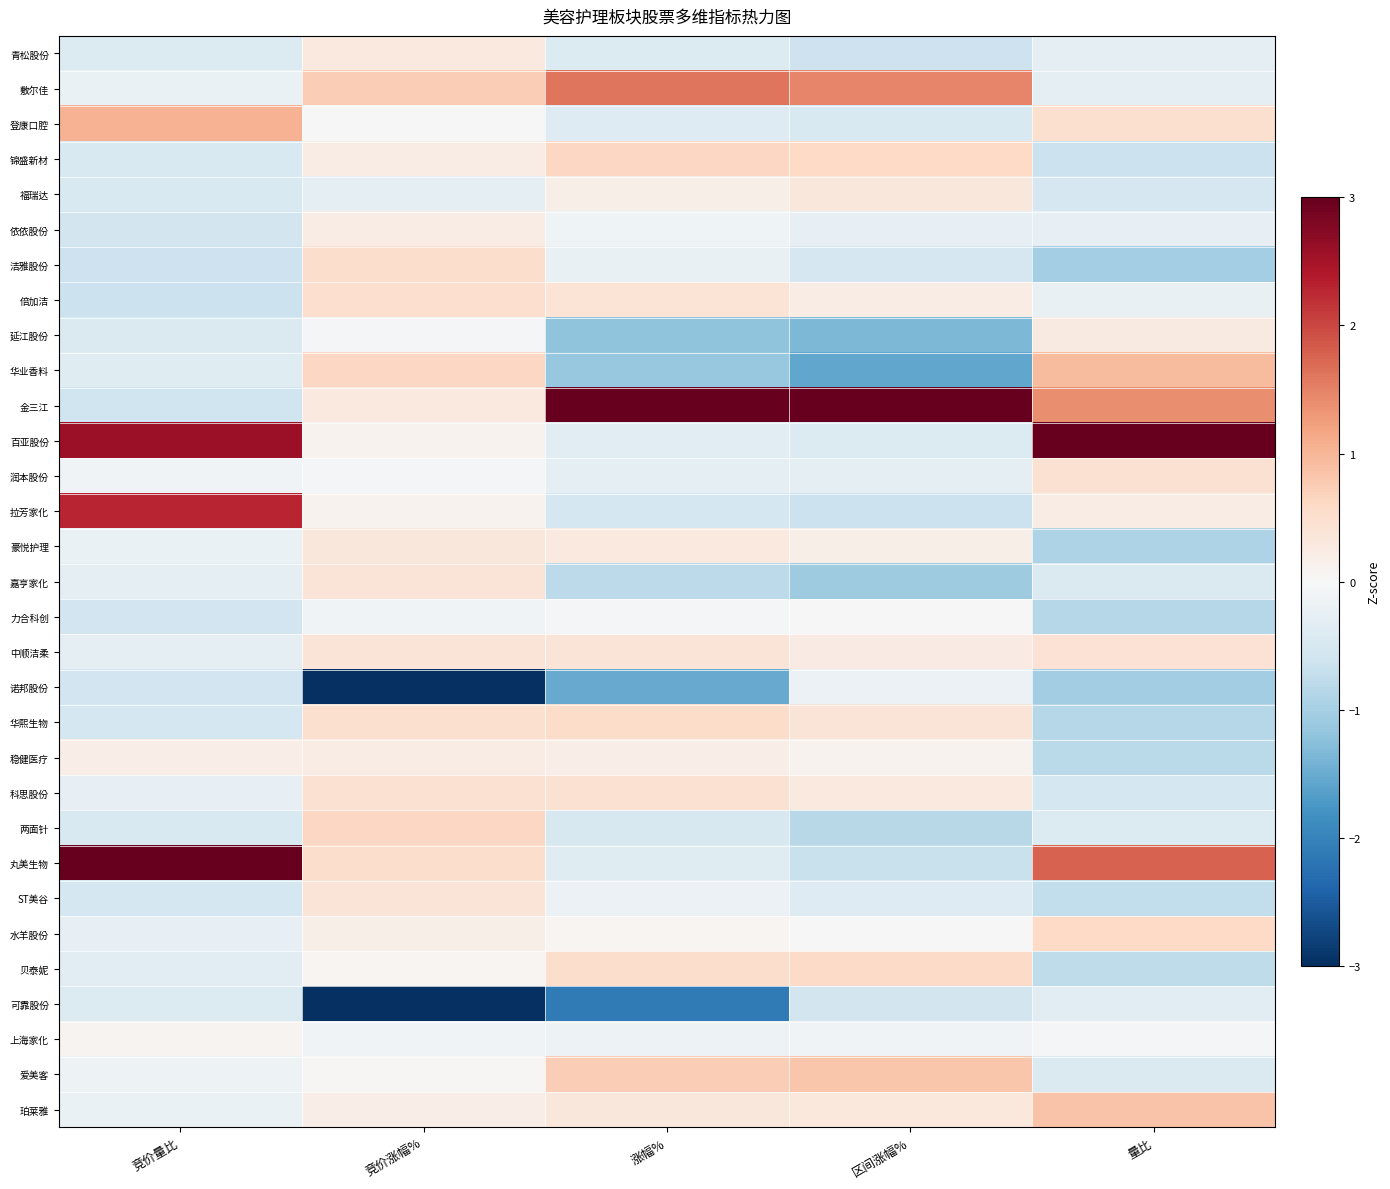

Reading left to right, extract all data points from this chart.

青松股份: 竞价量比=-0.4	竞价涨幅%=0.3	涨幅%=-0.4	区间涨幅%=-0.6	量比=-0.3
敷尔佳: 竞价量比=-0.2	竞价涨幅%=0.7	涨幅%=1.6	区间涨幅%=1.5	量比=-0.3
登康口腔: 竞价量比=1.0	竞价涨幅%=0.0	涨幅%=-0.4	区间涨幅%=-0.4	量比=0.5
锦盛新材: 竞价量比=-0.4	竞价涨幅%=0.2	涨幅%=0.6	区间涨幅%=0.6	量比=-0.6
福瑞达: 竞价量比=-0.4	竞价涨幅%=-0.3	涨幅%=0.2	区间涨幅%=0.3	量比=-0.5
依依股份: 竞价量比=-0.5	竞价涨幅%=0.2	涨幅%=-0.1	区间涨幅%=-0.2	量比=-0.2
洁雅股份: 竞价量比=-0.6	竞价涨幅%=0.5	涨幅%=-0.2	区间涨幅%=-0.5	量比=-1.0
倍加洁: 竞价量比=-0.6	竞价涨幅%=0.5	涨幅%=0.4	区间涨幅%=0.2	量比=-0.2
延江股份: 竞价量比=-0.4	竞价涨幅%=-0.0	涨幅%=-1.2	区间涨幅%=-1.4	量比=0.3
华业香料: 竞价量比=-0.4	竞价涨幅%=0.6	涨幅%=-1.1	区间涨幅%=-1.6	量比=1.0
金三江: 竞价量比=-0.6	竞价涨幅%=0.3	涨幅%=3.9	区间涨幅%=4.3	量比=1.4
百亚股份: 竞价量比=2.6	竞价涨幅%=0.1	涨幅%=-0.3	区间涨幅%=-0.4	量比=3.9
润本股份: 竞价量比=-0.1	竞价涨幅%=-0.0	涨幅%=-0.3	区间涨幅%=-0.3	量比=0.5
拉芳家化: 竞价量比=2.3	竞价涨幅%=0.1	涨幅%=-0.5	区间涨幅%=-0.7	量比=0.2
豪悦护理: 竞价量比=-0.2	竞价涨幅%=0.3	涨幅%=0.3	区间涨幅%=0.2	量比=-0.9
嘉亨家化: 竞价量比=-0.3	竞价涨幅%=0.4	涨幅%=-0.8	区间涨幅%=-1.1	量比=-0.4
力合科创: 竞价量比=-0.6	竞价涨幅%=-0.1	涨幅%=-0.0	区间涨幅%=0.0	量比=-0.8
中顺洁柔: 竞价量比=-0.3	竞价涨幅%=0.4	涨幅%=0.4	区间涨幅%=0.2	量比=0.4
诺邦股份: 竞价量比=-0.6	竞价涨幅%=-3.3	涨幅%=-1.5	区间涨幅%=-0.2	量比=-1.0
华熙生物: 竞价量比=-0.5	竞价涨幅%=0.5	涨幅%=0.5	区间涨幅%=0.4	量比=-0.9
稳健医疗: 竞价量比=0.2	竞价涨幅%=0.2	涨幅%=0.2	区间涨幅%=0.1	量比=-0.8
科思股份: 竞价量比=-0.3	竞价涨幅%=0.5	涨幅%=0.4	区间涨幅%=0.3	量比=-0.5
两面针: 竞价量比=-0.4	竞价涨幅%=0.6	涨幅%=-0.5	区间涨幅%=-0.8	量比=-0.4
丸美生物: 竞价量比=3.7	竞价涨幅%=0.5	涨幅%=-0.4	区间涨幅%=-0.7	量比=1.8
ST美谷: 竞价量比=-0.5	竞价涨幅%=0.4	涨幅%=-0.2	区间涨幅%=-0.4	量比=-0.7
水羊股份: 竞价量比=-0.3	竞价涨幅%=0.2	涨幅%=0.1	区间涨幅%=-0.0	量比=0.6
贝泰妮: 竞价量比=-0.3	竞价涨幅%=0.1	涨幅%=0.5	区间涨幅%=0.6	量比=-0.8
可靠股份: 竞价量比=-0.4	竞价涨幅%=-4.1	涨幅%=-2.1	区间涨幅%=-0.6	量比=-0.3
上海家化: 竞价量比=0.1	竞价涨幅%=-0.1	涨幅%=-0.1	区间涨幅%=-0.1	量比=-0.1
爱美客: 竞价量比=-0.2	竞价涨幅%=0.0	涨幅%=0.7	区间涨幅%=0.8	量比=-0.4
珀莱雅: 竞价量比=-0.2	竞价涨幅%=0.2	涨幅%=0.4	区间涨幅%=0.3	量比=0.9